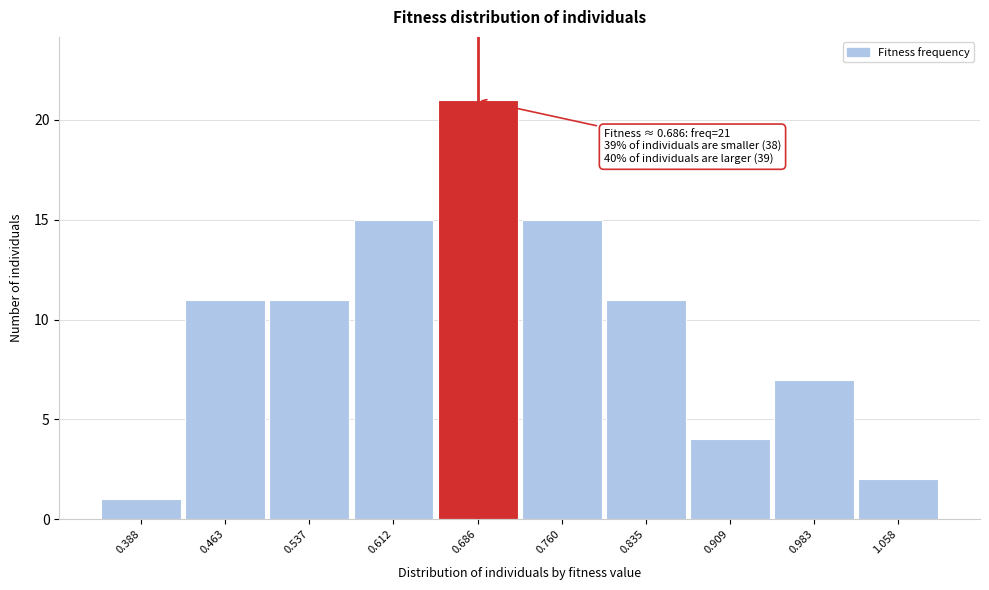

Reading left to right, list all the values displayed in this chart.

1	11	11	15	21	15	11	4	7	2